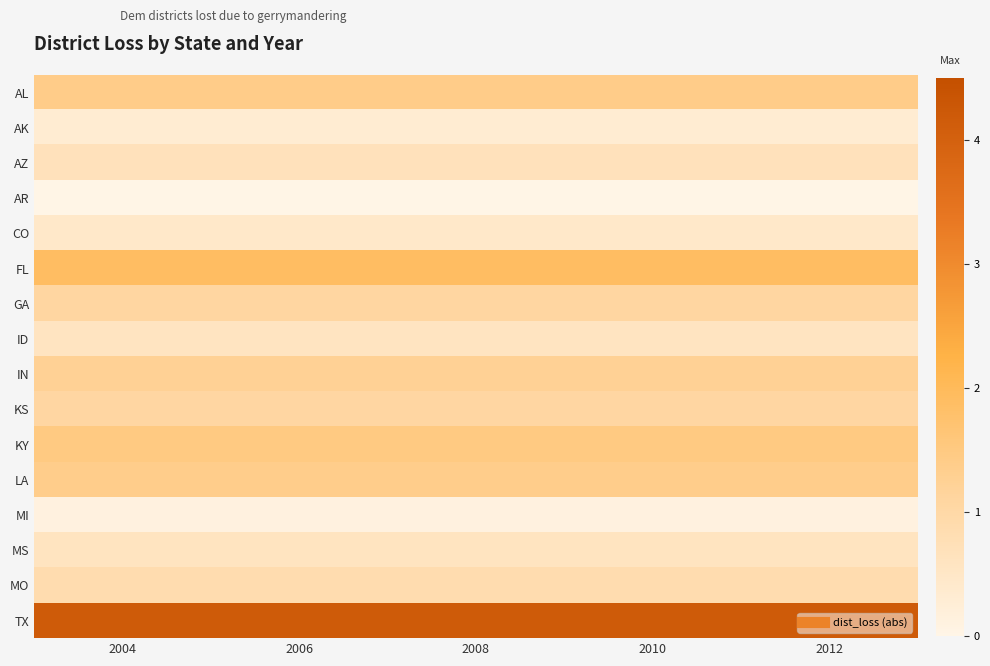

Between 2004 and 2012, which is larger?

2004